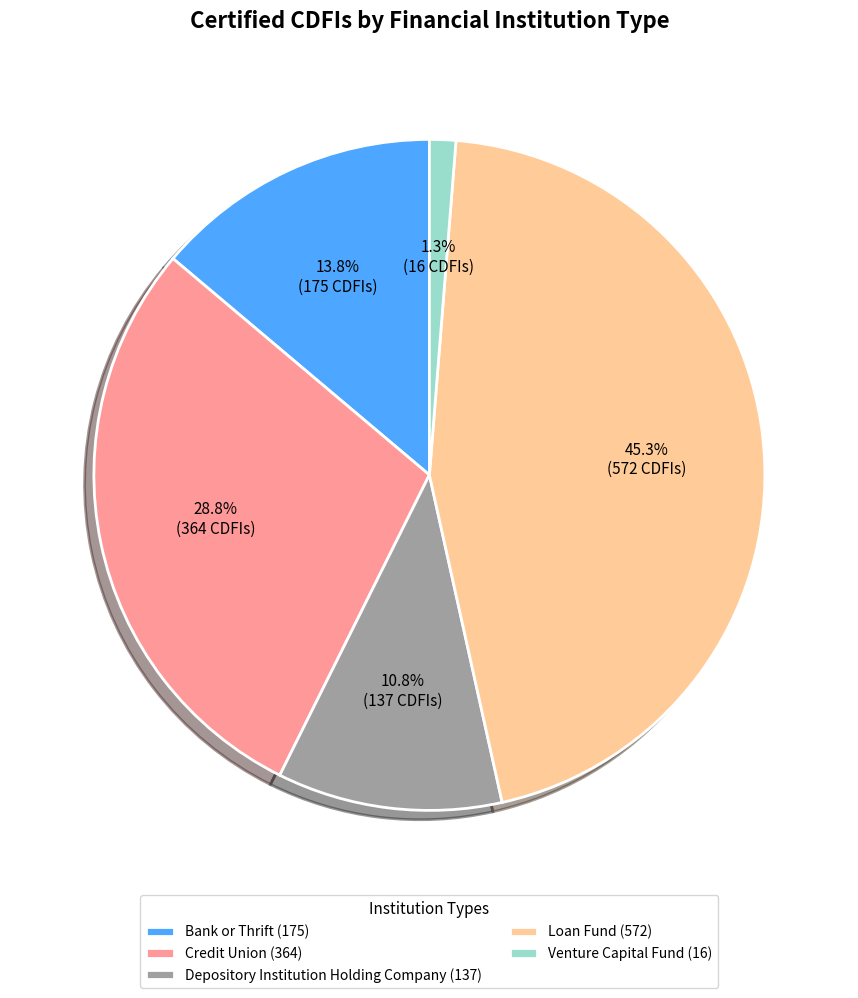

Is it true that Loan Fund is 54% of the pie?

False